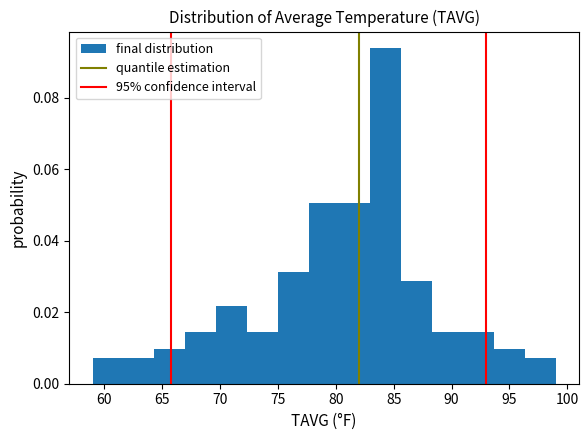

Which range on the x-axis has the tallest bar?

83.0 to 85.5